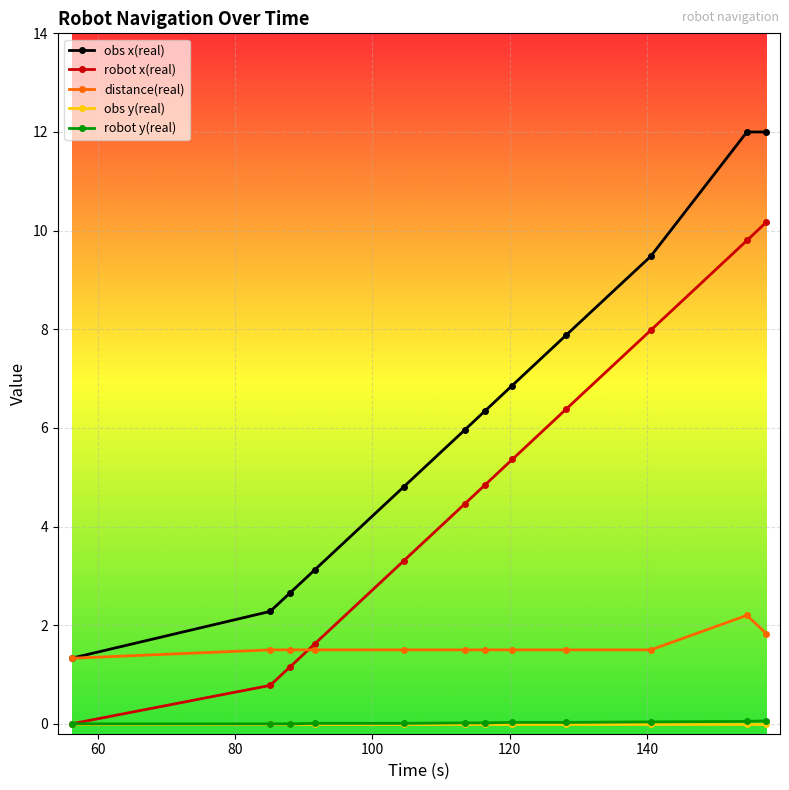

What is the maximum value shown in the chart?

12.0